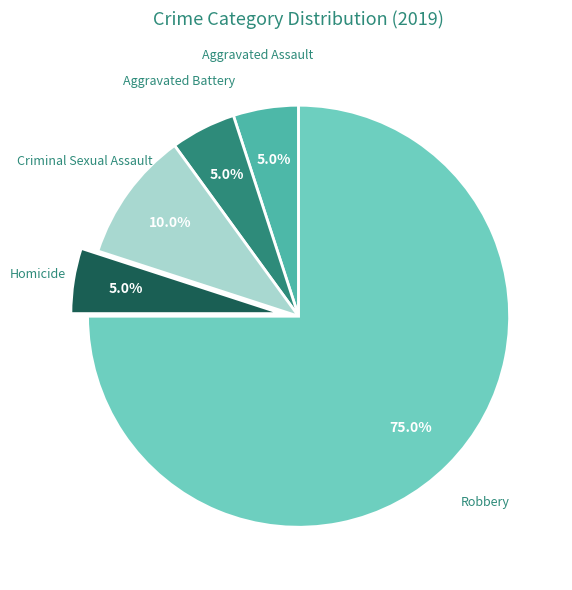

Which has a higher value, Aggravated Assault or Criminal Sexual Assault?

Criminal Sexual Assault